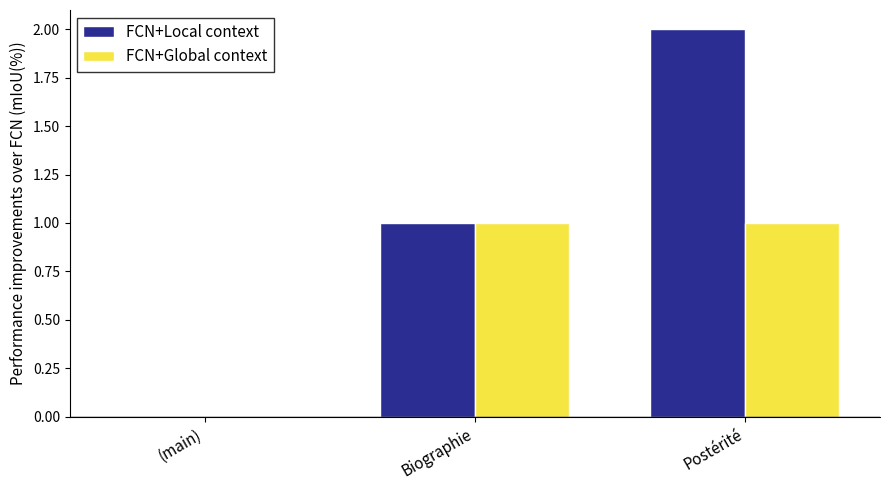

Reading left to right, transcribe all the data shown in this chart.

FCN+Local context: 0	1	2
FCN+Global context: 0	1	1